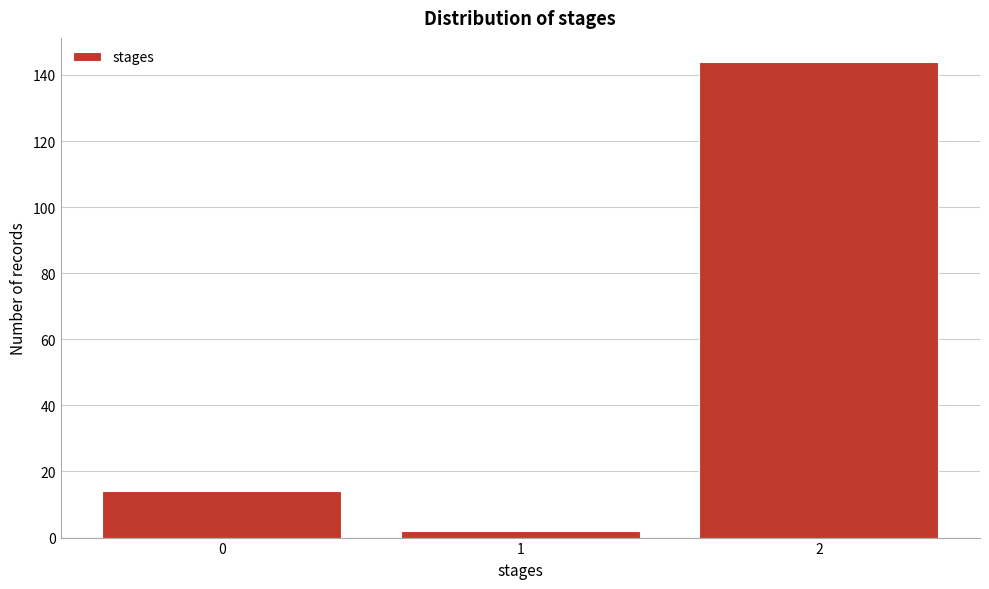

Reading left to right, what are all the values shown in this chart?

14	2	144